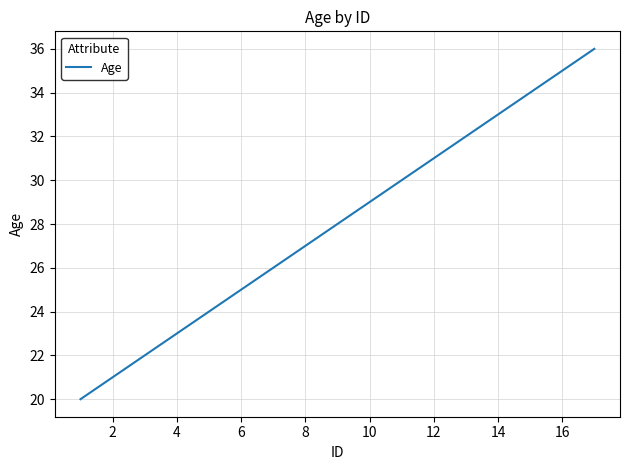

What is the greatest value displayed?

36